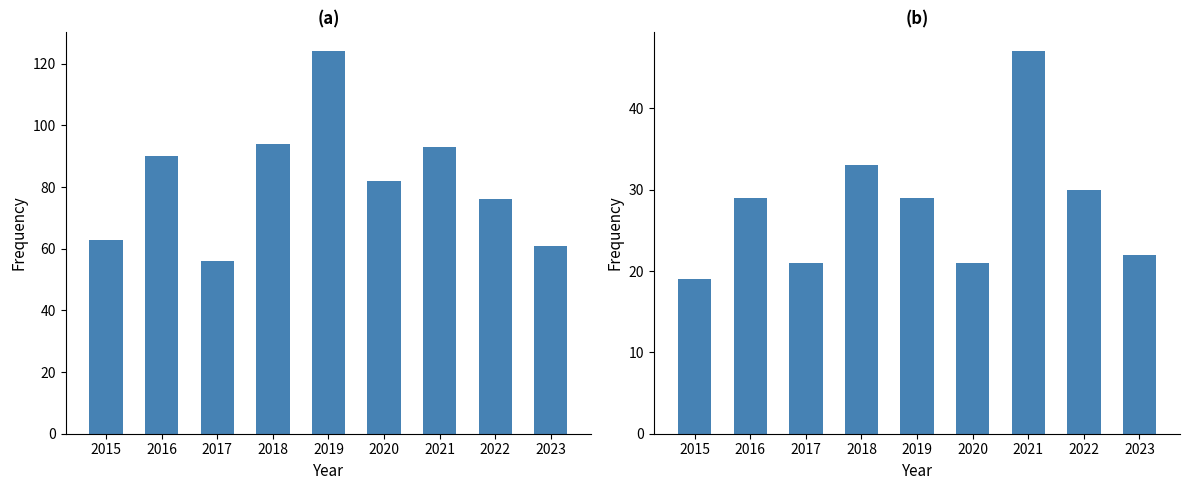

How many bars are there in each group?

2